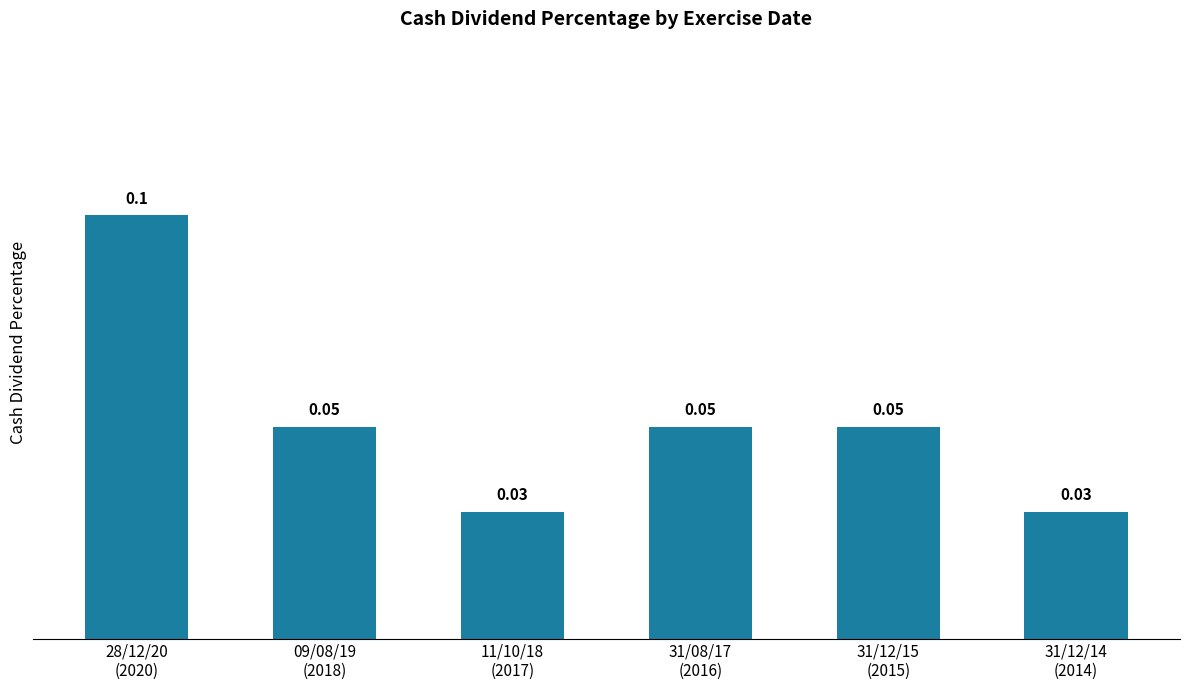

Count the values in the range 0 to 1.

6